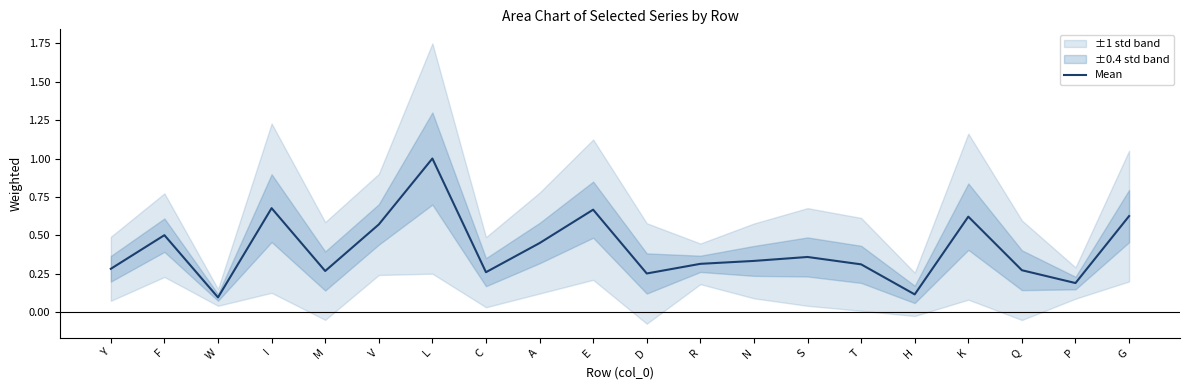

True or false: the data has more than 1 interior local peaks.

True